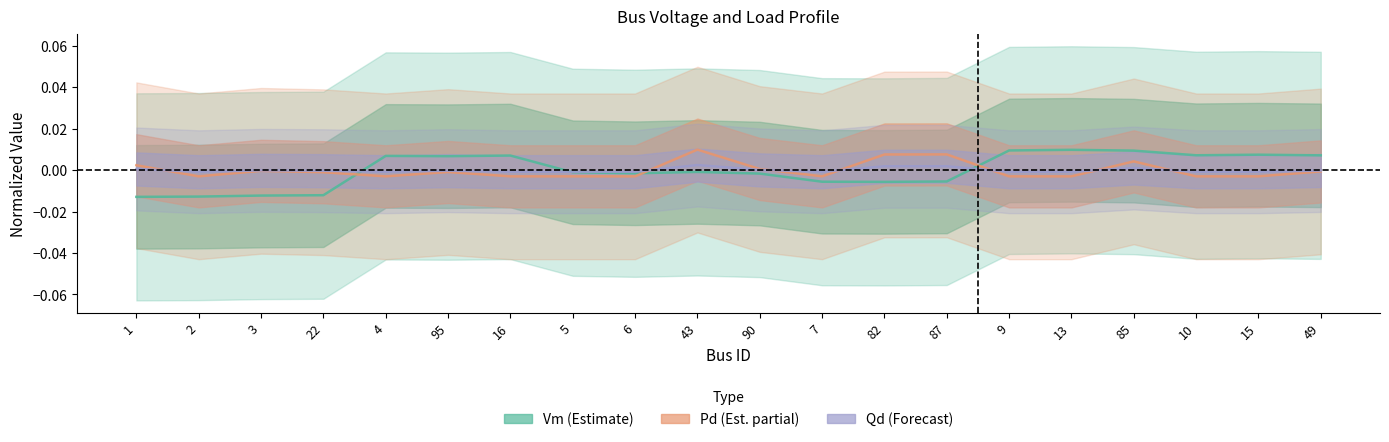

At which category is the sum across all series the highest?

85